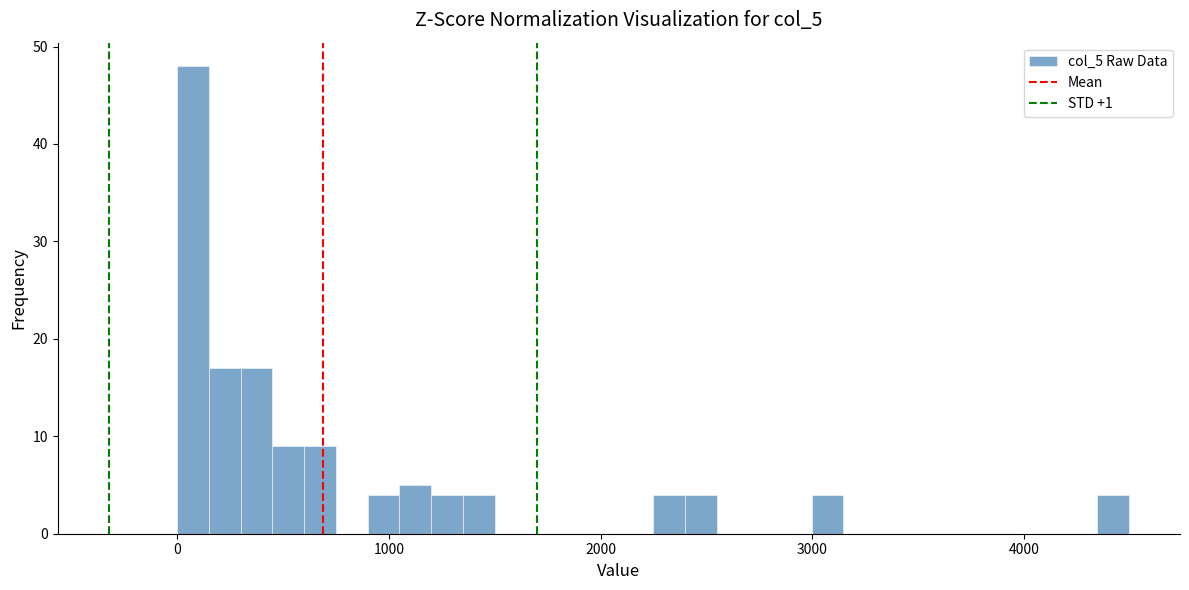

Read against the x-axis, roughly where is the centre of the tallest bar?

100